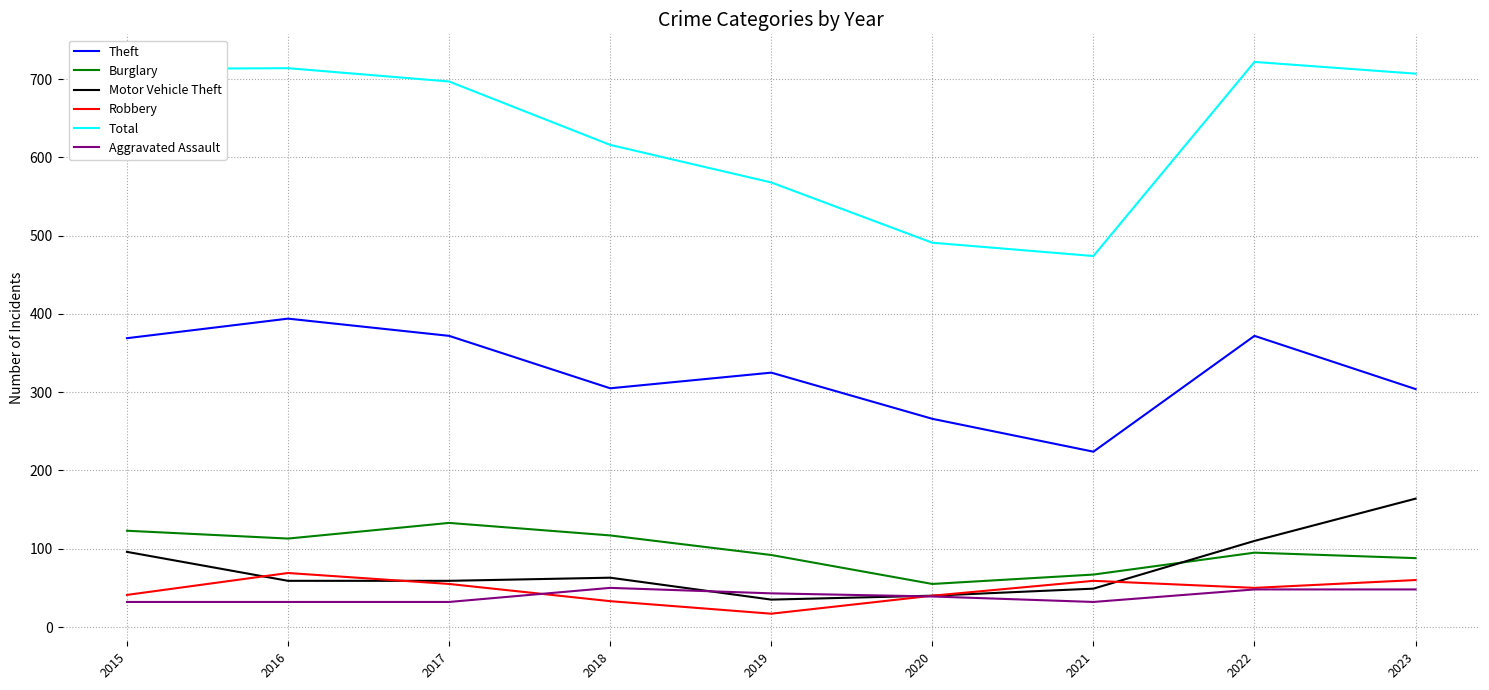

The value of Theft at 2021 is 98. True or false?

False